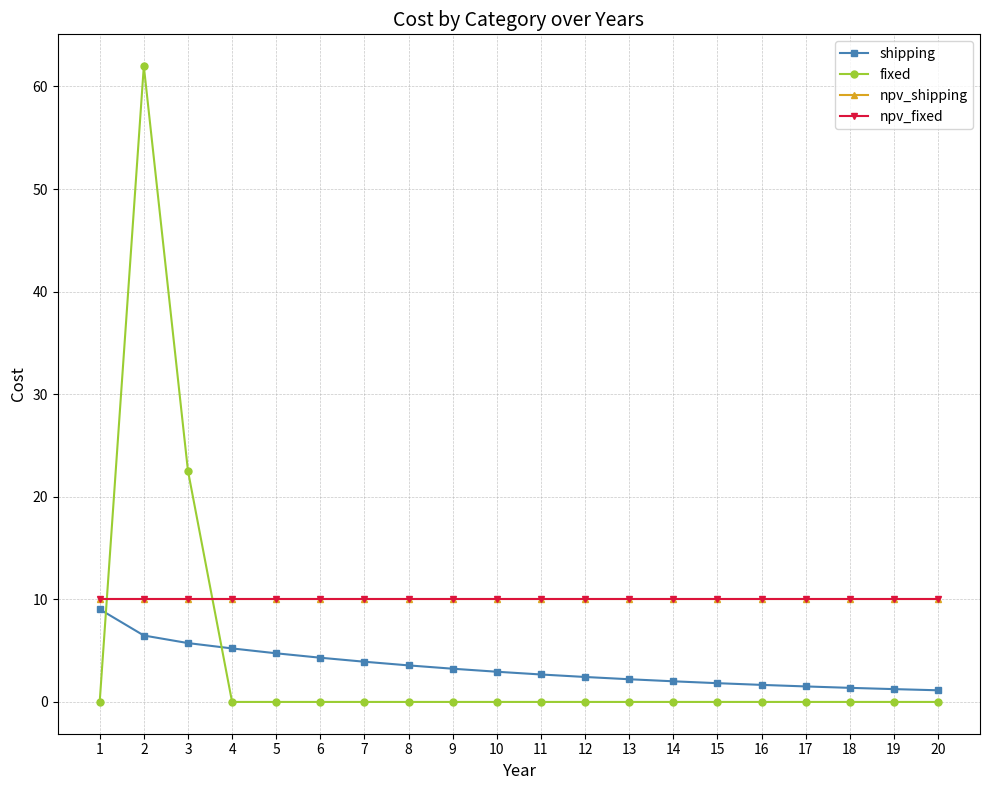

How many lines are shown in the chart?

4